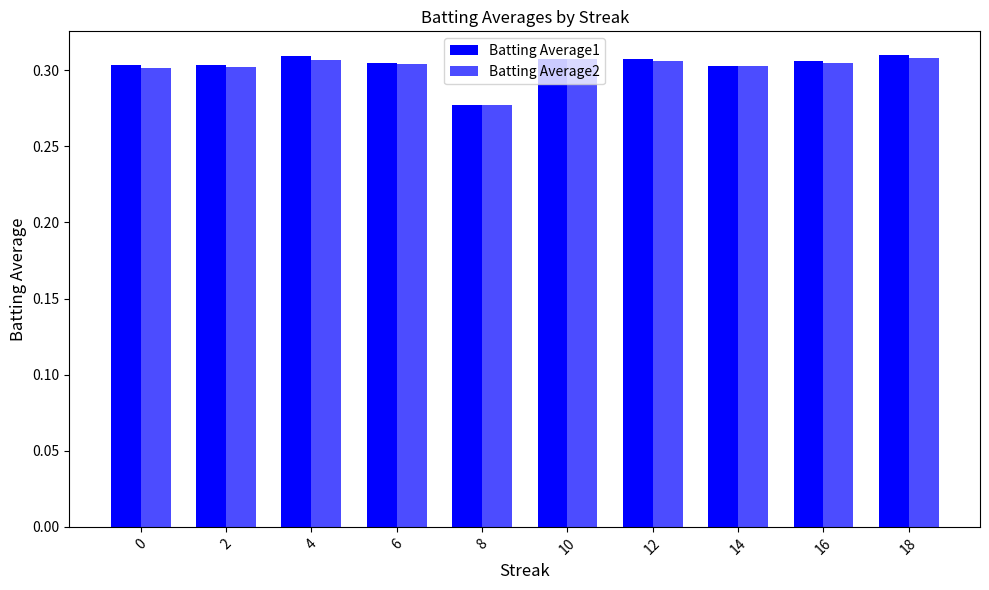

How many bars are there in each group?

2